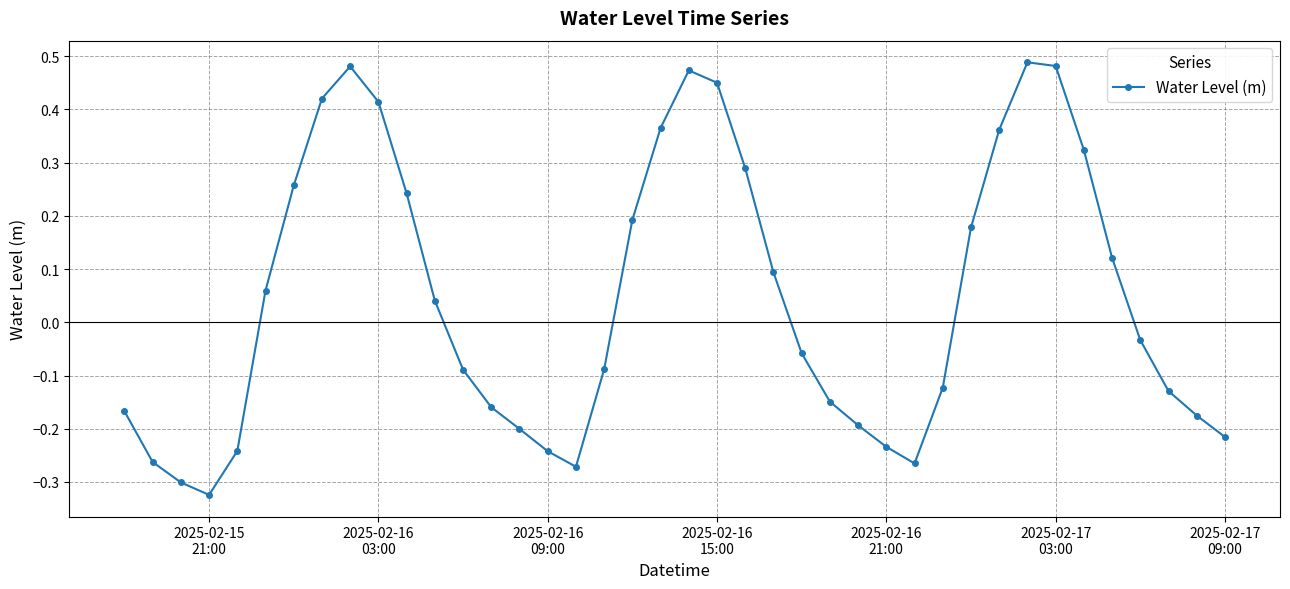

True or false: the data has more than 2 interior local peaks.

True